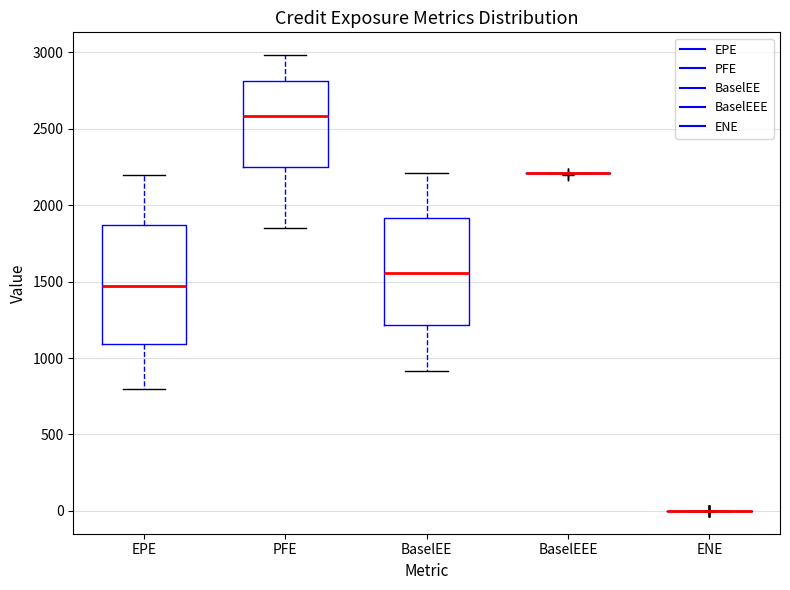

Which box is the tallest, from its lower edge to its upper edge?

EPE